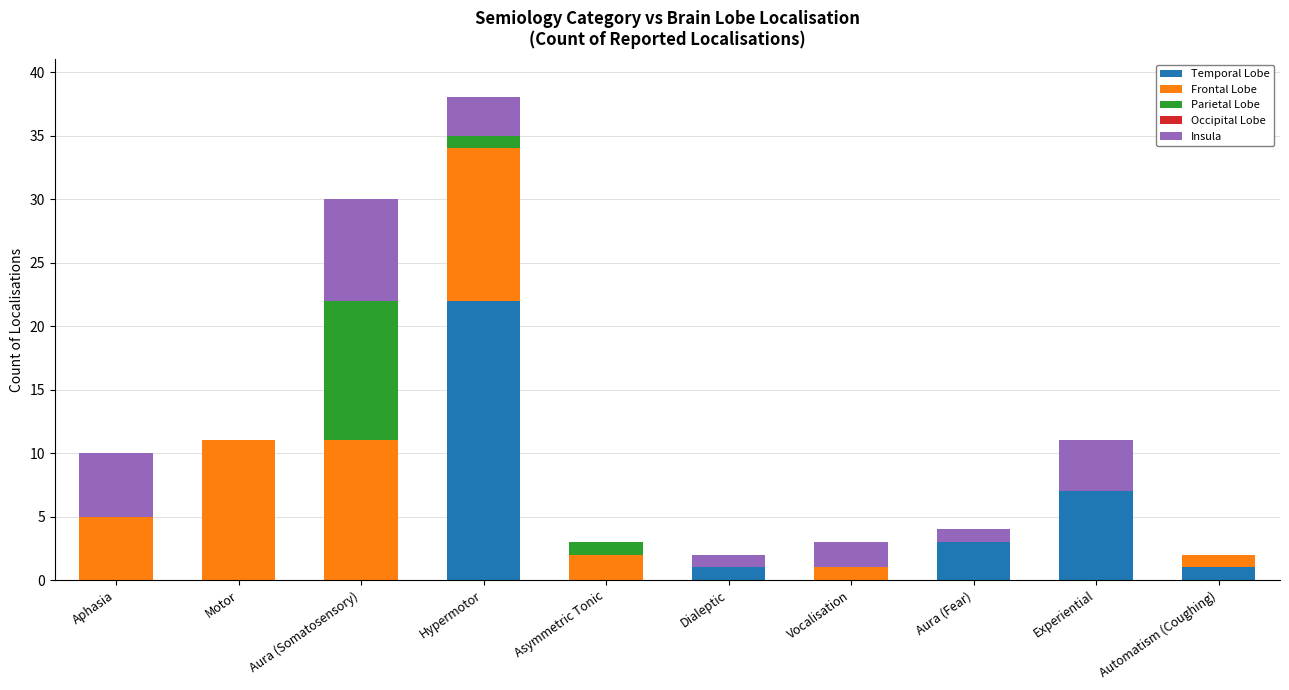

Is it true that Temporal Lobe equals -15 at Motor?

False